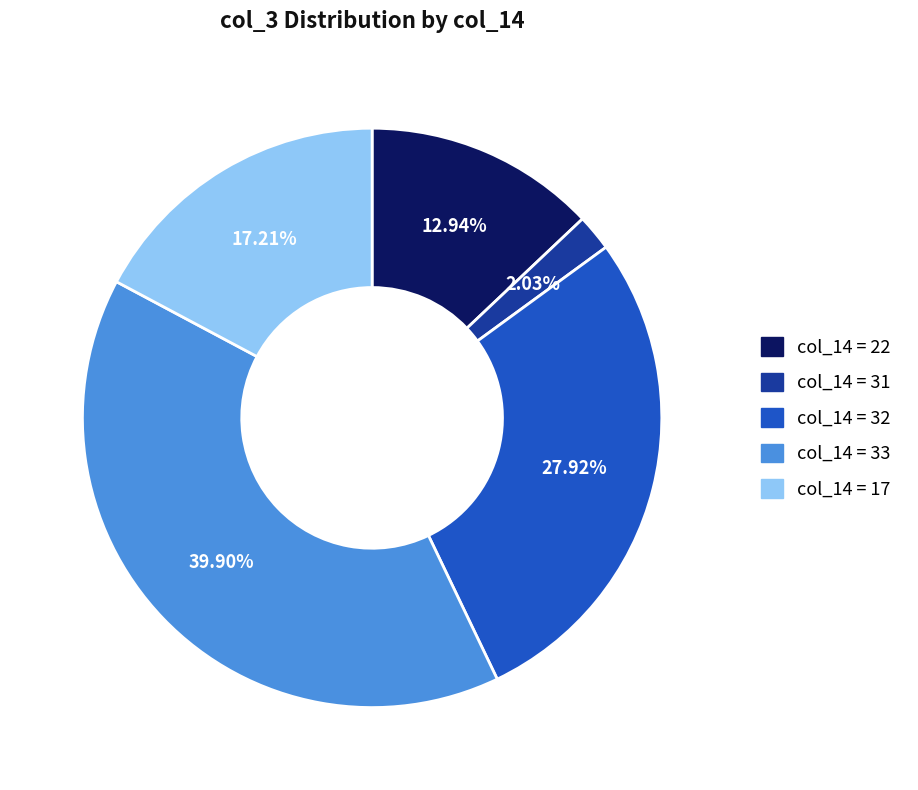

Is there any slice that represents more than half of the pie?

No